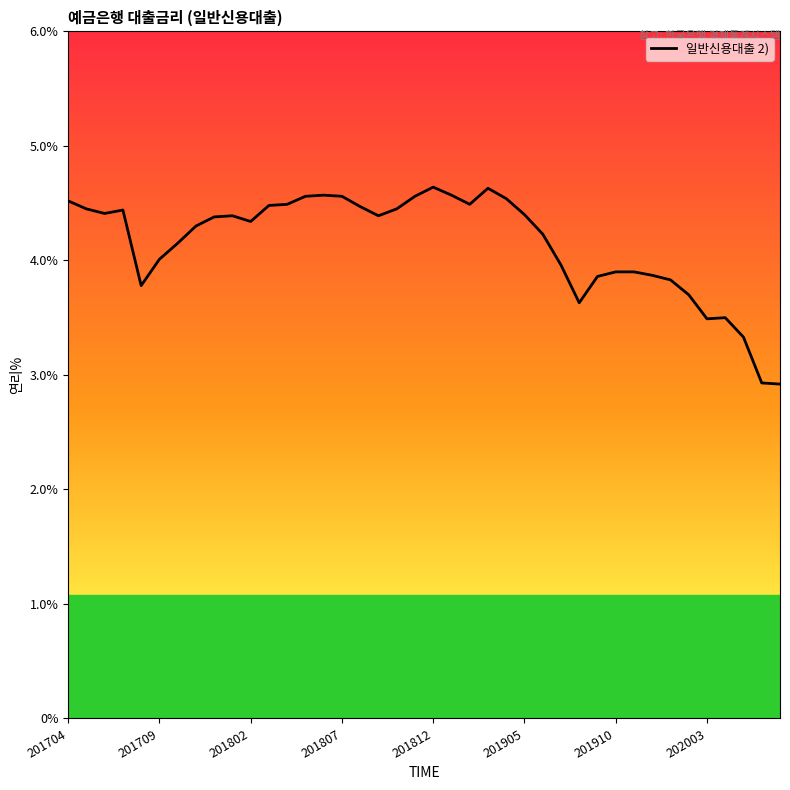

What is the average value?

4.2